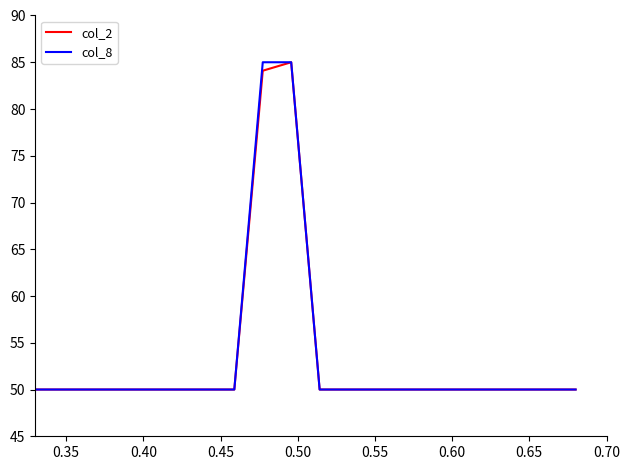

What is the minimum value for col_8?

50.0